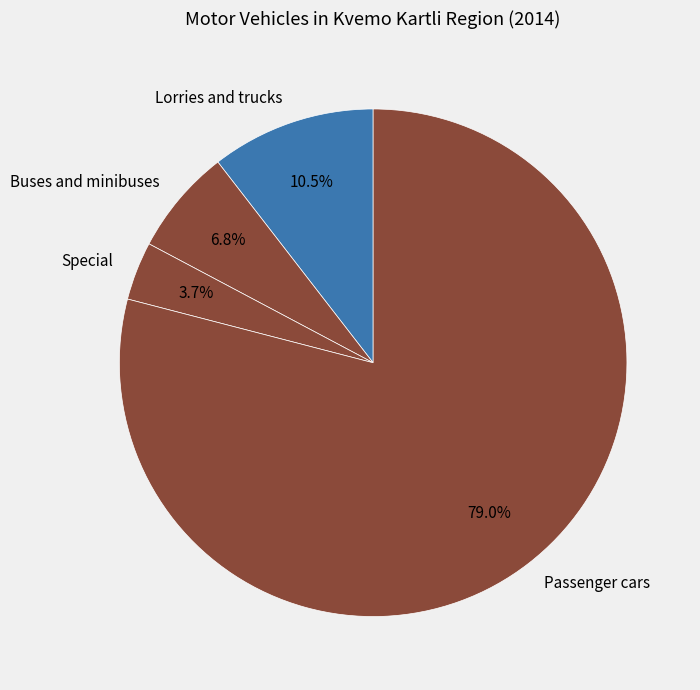

What is the smallest slice in the pie chart?

Special